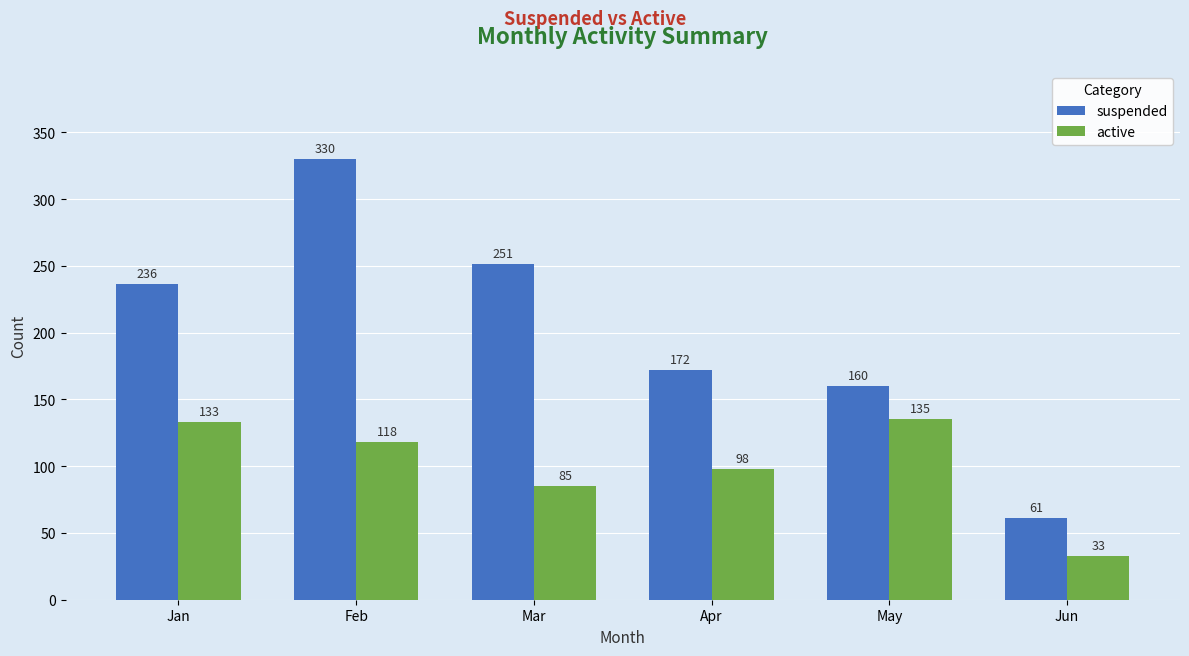

What are all the series names shown in the legend?

suspended, active